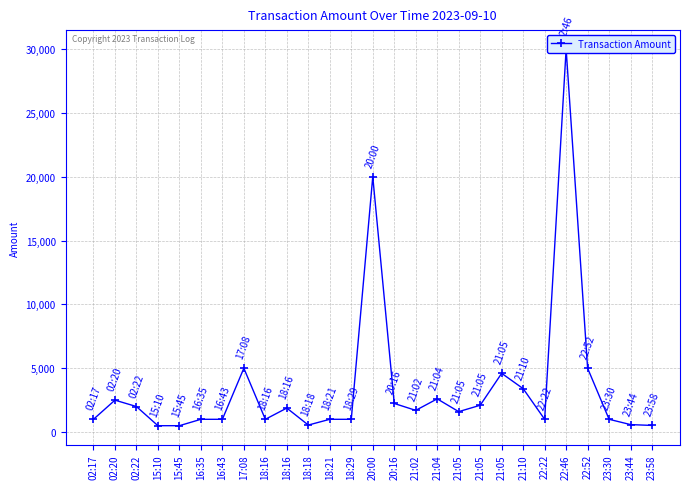

What is the difference between the maximum and minimum values?

29500.1